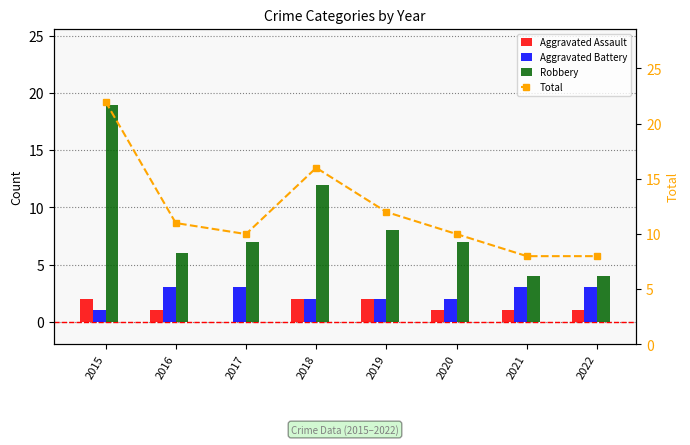

What is the difference between the highest and lowest values at 2022?

7